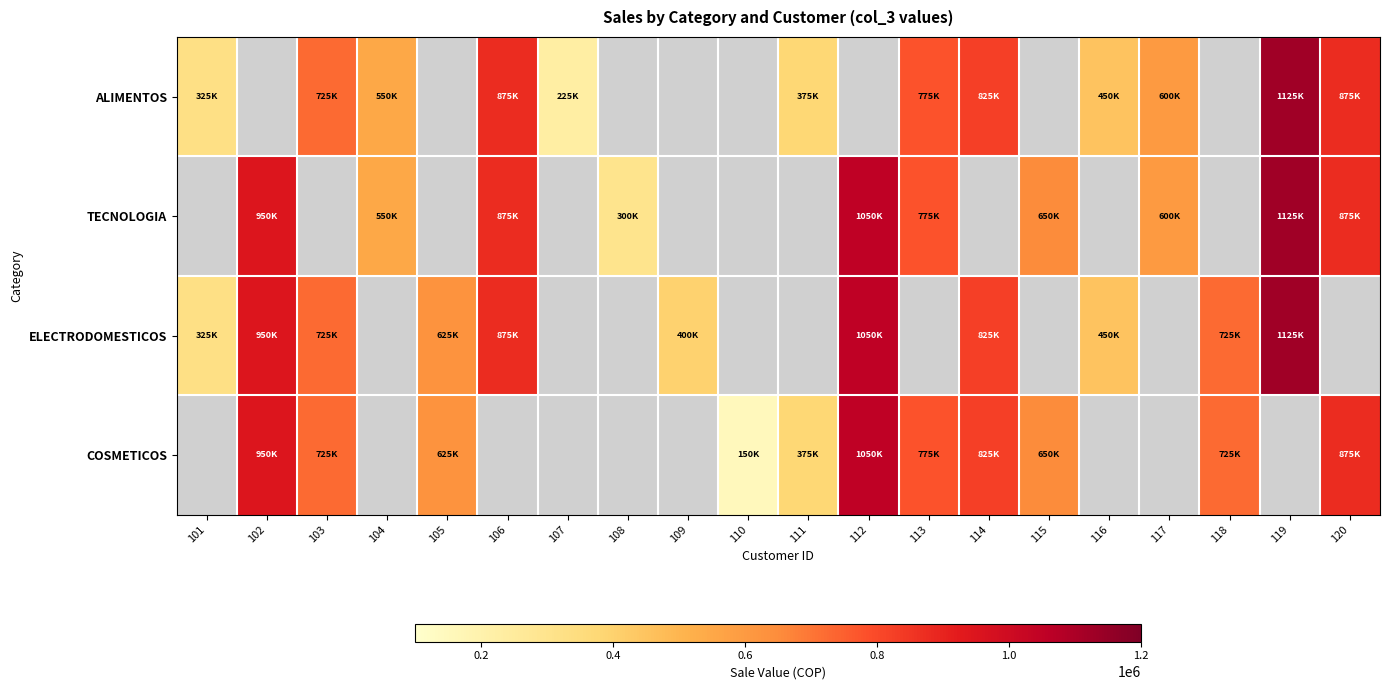

At which category does the chart reach its peak across all series?

119